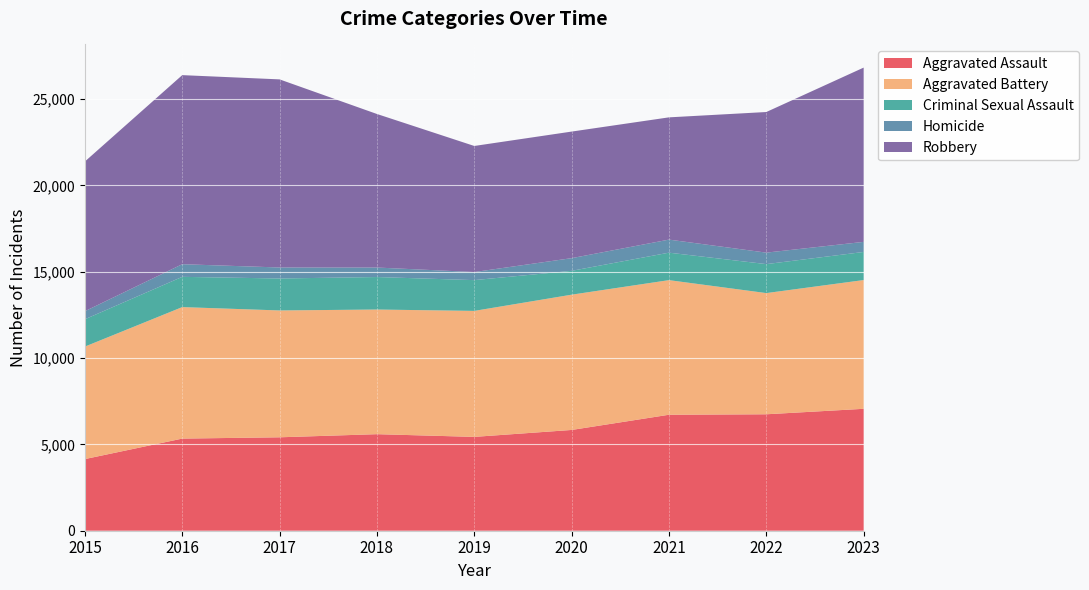

Reading left to right, list all the values displayed in this chart.

Aggravated Assault: 4149	5335	5410	5591	5434	5835	6716	6743	7060
Aggravated Battery: 6514	7615	7346	7218	7296	7834	7795	7018	7456
Criminal Sexual Assault: 1584	1752	1851	1882	1782	1381	1591	1678	1627
Homicide: 465	732	637	550	468	734	756	665	584
Robbery: 8670	10949	10893	8892	7301	7330	7080	8143	10092